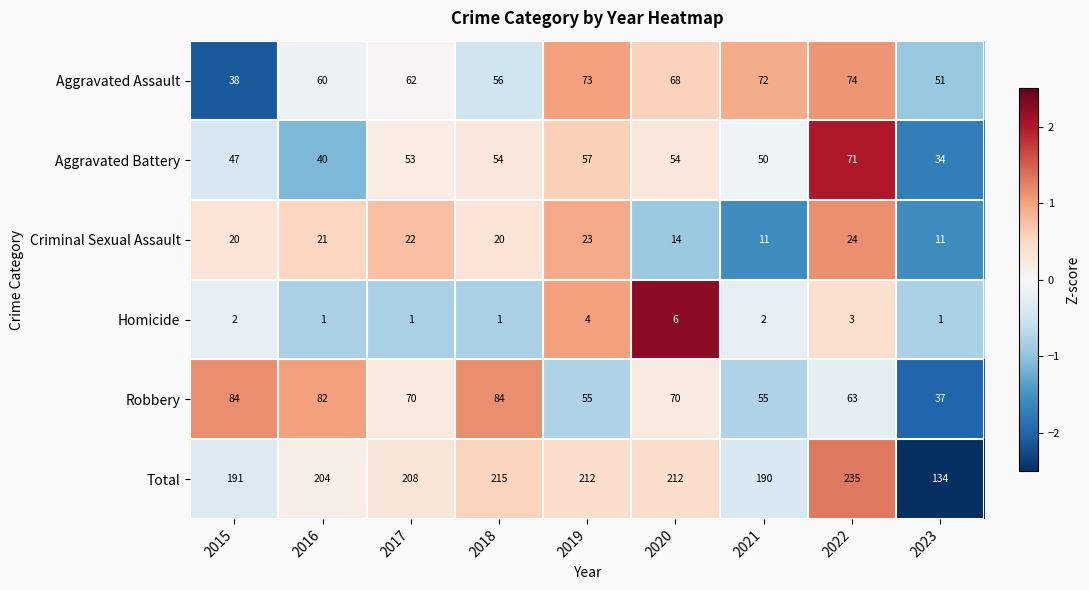

Count the number of data series in this chart.

6